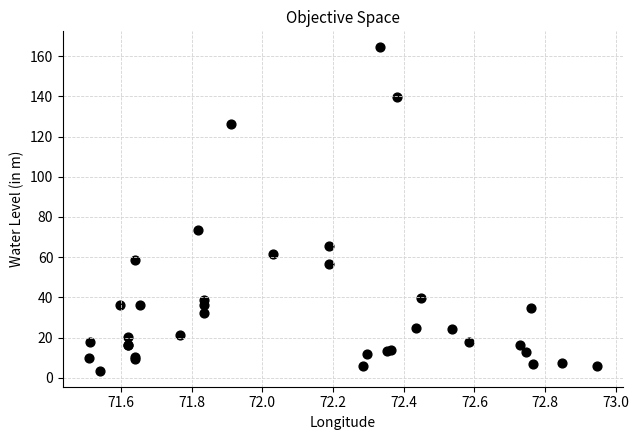

What Y value in the scatter plot is closest to 83?

73.6